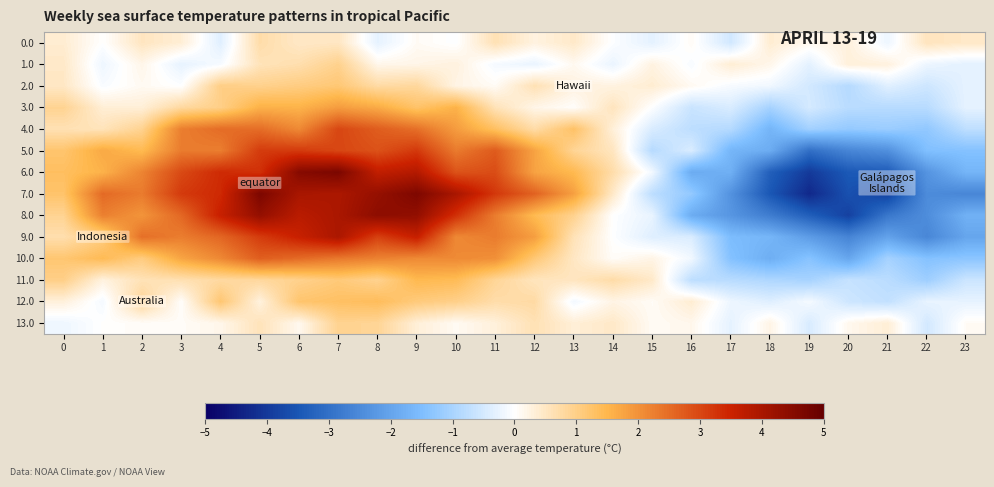

Reading left to right, transcribe all the data shown in this chart.

0.0: 0=0.4	1=-0.0	2=0.5	3=0.3	4=-0.4	5=0.7	6=0.5	7=0.5	8=-0.3	9=0.1	10=-0.0	11=0.6	12=0.3	13=0.5	14=-0.0	15=-0.3	16=0.1	17=-0.5	18=0.4	19=0.1	20=0.3	21=-0.2	22=0.5	23=0.5
1.0: 0=0.5	1=-0.2	2=0.2	3=-0.3	4=-0.1	5=0.6	6=0.7	7=0.9	8=0.2	9=0.2	10=0.3	11=-0.1	12=-0.2	13=0.1	14=-0.2	15=0.2	16=-0.1	17=0.4	18=0.2	19=-0.3	20=0.3	21=0.3	22=-0.2	23=-0.3
2.0: 0=0.5	1=-0.1	2=0.1	3=-0.0	4=1.0	5=1.0	6=1.1	7=1.2	8=0.7	9=0.8	10=0.2	11=0.1	12=0.6	13=0.3	14=0.3	15=0.4	16=0.1	17=-0.1	18=-0.2	19=-0.5	20=-0.9	21=-0.4	22=-0.6	23=-0.3
3.0: 0=0.9	1=0.3	2=0.3	3=0.8	4=1.0	5=1.6	6=1.6	7=1.9	8=1.7	9=1.2	10=1.6	11=0.6	12=0.2	13=0.0	14=0.5	15=-0.0	16=-0.6	17=-0.4	18=-1.0	19=-0.5	20=-0.8	21=-0.8	22=-0.8	23=-0.3
4.0: 0=0.6	1=0.6	2=0.9	3=2.3	4=2.5	5=2.5	6=2.1	7=3.0	8=2.7	9=2.5	10=1.9	11=1.3	12=0.7	13=1.3	14=0.3	15=-0.4	16=-0.8	17=-0.9	18=-1.7	19=-1.1	20=-1.2	21=-1.2	22=-1.3	23=-0.8
5.0: 0=1.2	1=1.7	2=1.4	3=2.3	4=2.3	5=3.1	6=3.2	7=3.0	8=2.9	9=3.2	10=2.3	11=2.7	12=1.8	13=0.9	14=0.5	15=-0.8	16=-0.4	17=-1.7	18=-1.8	19=-3.0	20=-2.6	21=-2.4	22=-1.5	23=-1.4
6.0: 0=1.3	1=1.6	2=2.2	3=3.0	4=3.4	5=3.3	6=4.5	7=4.7	8=3.6	9=3.8	10=2.8	11=2.9	12=1.8	13=1.5	14=0.7	15=-0.1	16=-1.9	17=-1.8	18=-3.3	19=-4.0	20=-3.4	21=-3.4	22=-2.3	23=-1.7
7.0: 0=1.2	1=2.5	2=2.3	3=3.2	4=3.4	5=4.7	6=4.0	7=4.0	8=4.3	9=4.6	10=4.0	11=3.2	12=2.6	13=1.8	14=0.5	15=-0.8	16=-1.2	17=-2.3	18=-3.5	19=-4.3	20=-3.6	21=-3.9	22=-2.5	23=-2.6
8.0: 0=0.9	1=2.2	2=2.0	3=2.5	4=3.6	5=4.3	6=3.8	7=4.0	8=4.4	9=4.3	10=3.3	11=2.3	12=1.4	13=0.9	14=-0.0	15=-0.3	16=-1.9	17=-2.3	18=-2.8	19=-3.3	20=-3.9	21=-2.9	22=-2.4	23=-1.8
9.0: 0=0.7	1=1.1	2=2.5	3=2.3	4=2.6	5=3.1	6=3.6	7=4.0	8=3.1	9=3.6	10=2.1	11=2.3	12=1.8	13=0.6	14=-0.0	15=-0.4	16=-0.4	17=-1.5	18=-1.7	19=-2.1	20=-2.6	21=-2.0	22=-2.6	23=-2.0
10.0: 0=1.2	1=1.4	2=1.1	3=1.7	4=2.1	5=2.7	6=2.5	7=2.3	8=2.2	9=2.1	10=2.1	11=2.0	12=1.2	13=0.5	14=0.1	15=0.2	16=-0.2	17=-1.4	18=-1.8	19=-1.4	20=-2.0	21=-1.0	22=-1.4	23=-1.3
11.0: 0=1.0	1=0.3	2=0.6	3=0.6	4=0.8	5=0.8	6=1.0	7=1.1	8=0.9	9=1.5	10=1.4	11=0.9	12=0.5	13=0.5	14=0.7	15=0.4	16=-0.8	17=-0.8	18=-0.9	19=-1.0	20=-0.7	21=-0.8	22=-1.1	23=-0.6
12.0: 0=0.3	1=-0.1	2=0.9	3=0.0	4=1.2	5=0.3	6=1.2	7=1.3	8=1.4	9=1.1	10=1.0	11=0.7	12=0.8	13=-0.1	14=0.2	15=0.1	16=0.4	17=-0.2	18=-0.4	19=-0.1	20=-0.6	21=-0.7	22=-0.3	23=-0.3
13.0: 0=-0.2	1=0.0	2=0.1	3=0.1	4=0.2	5=0.6	6=0.1	7=0.9	8=0.9	9=0.3	10=0.1	11=0.3	12=0.6	13=0.3	14=0.5	15=0.1	16=0.2	17=-0.3	18=0.2	19=-0.4	20=0.1	21=0.3	22=-0.5	23=0.1